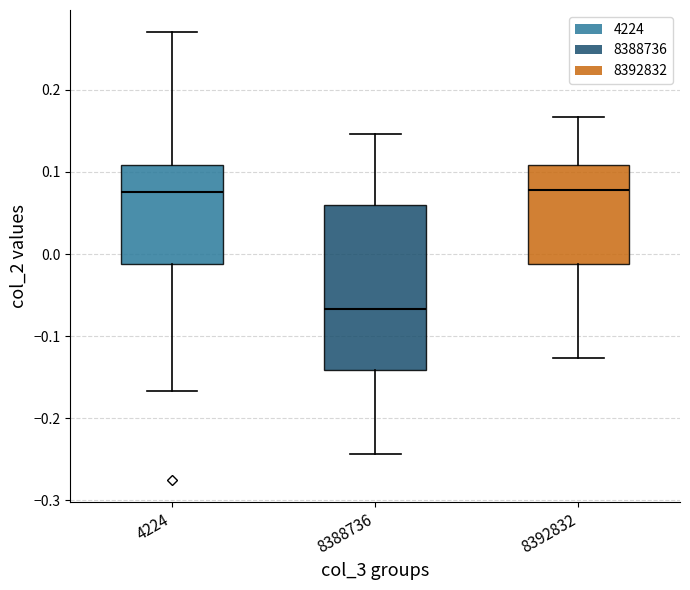

Where is the lower edge of the box at x = 8388736 on the y-axis? The values are not printed on the chart, so give them approximately, as read against the axis.

-0.14